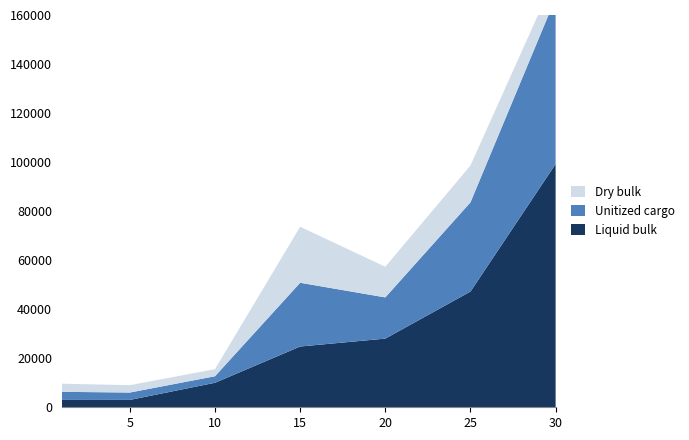

Reading right to left, extract all data points from this chart.

Dry bulk: 8998	15013	12506	22833	2876	2999	3307
Unitized cargo: 67730	36390	16800	26000	2670	3015	3309
Liquid bulk: 99220	47200	28010	24790	9990	3000	2996